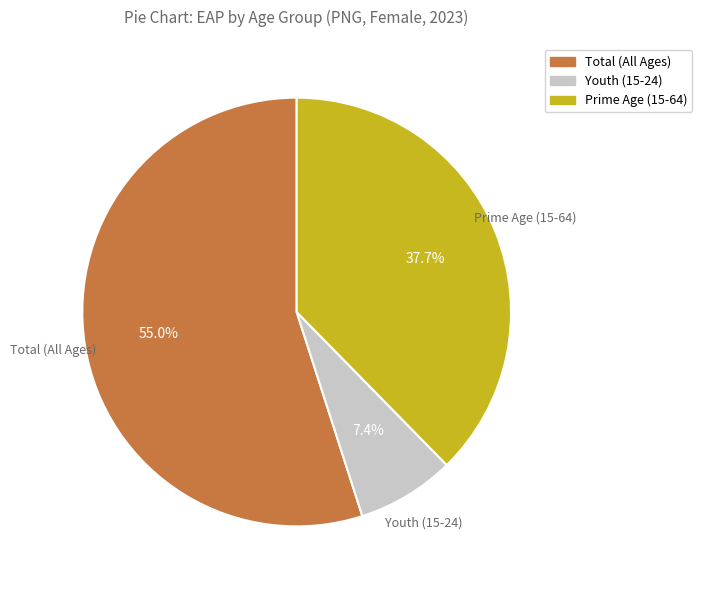

Does any single category account for the majority?

Yes